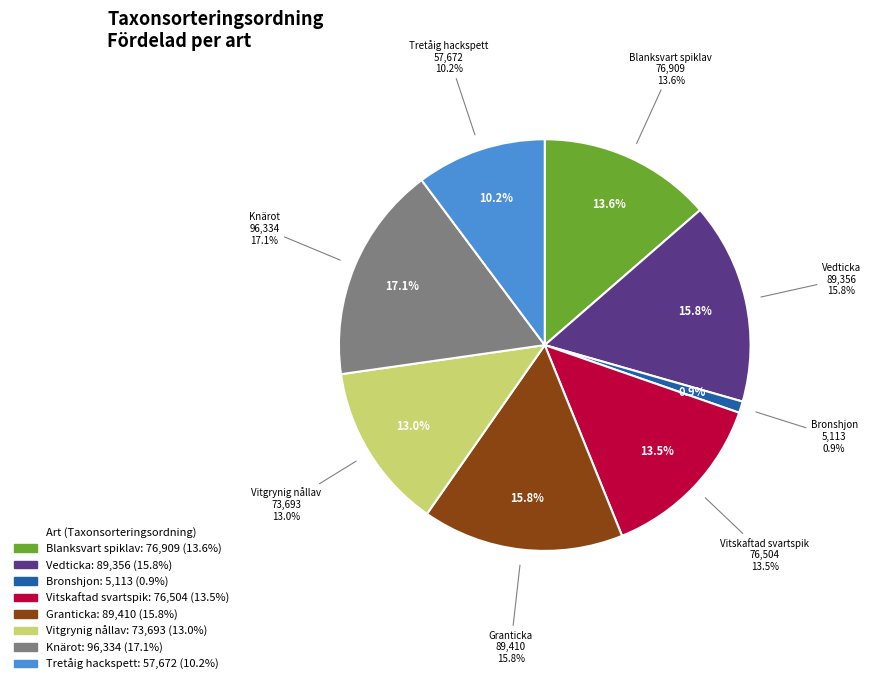

Between Vitskaftad svartspik
(81142454) and Tretåig hackspett
(126421048), which is larger?

Vitskaftad svartspik
(81142454)